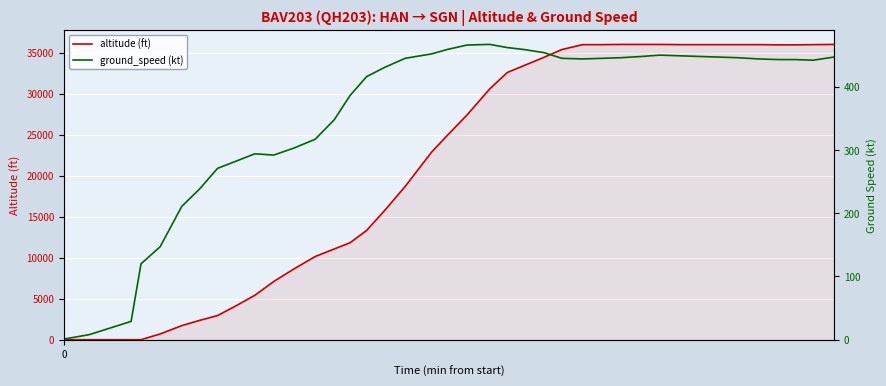

Which series has the largest range (max minus min)?

altitude (ft)